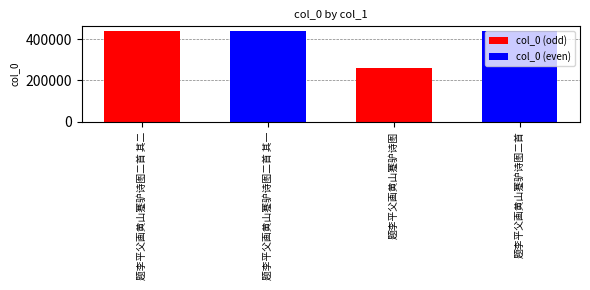

What is the ratio of the value at 题李平父画黄山蹇驴诗图 to the value at 题李平父画黄山蹇驴诗图二首?

0.6